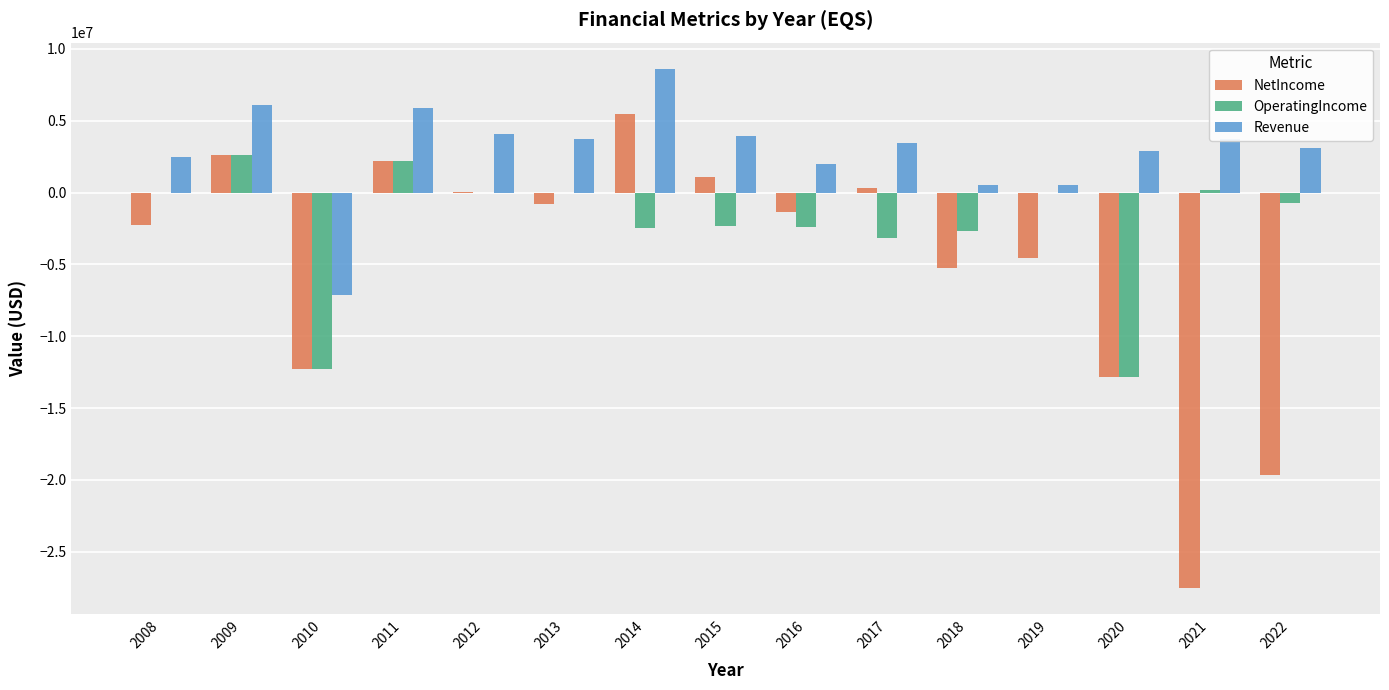

What is the maximum value shown in the chart?

8623000